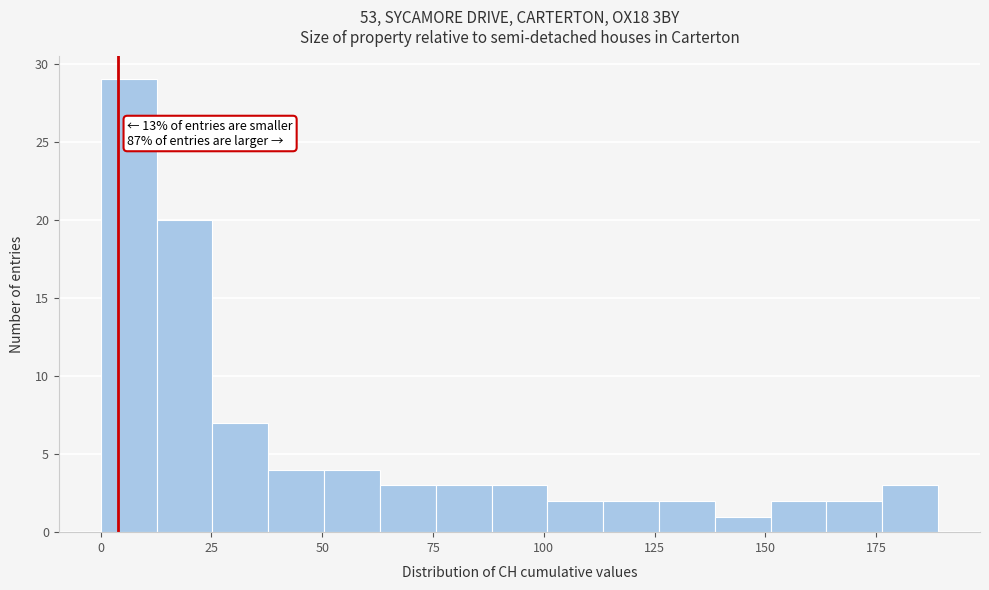

Read against the x-axis, roughly where is the centre of the tallest bar?

5